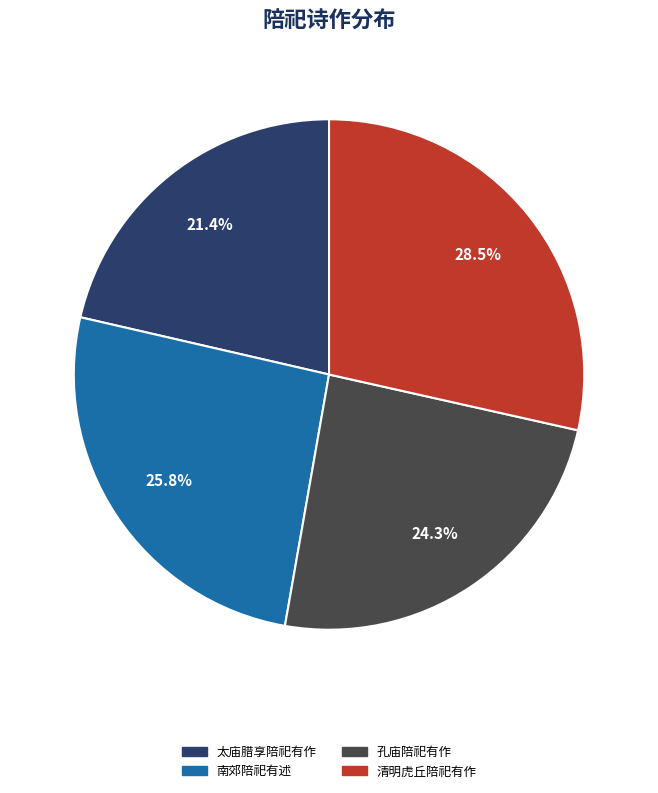

To the nearest percent, what percentage of the pie is 孔庙陪祀有作?

24%